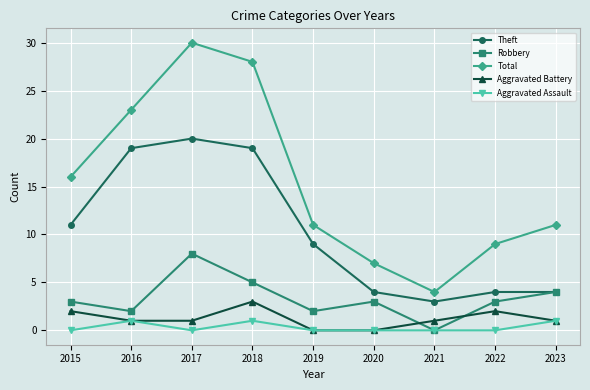

Reading left to right, extract all data points from this chart.

Theft: 2015=11	2016=19	2017=20	2018=19	2019=9	2020=4	2021=3	2022=4	2023=4
Robbery: 2015=3	2016=2	2017=8	2018=5	2019=2	2020=3	2021=0	2022=3	2023=4
Total: 2015=16	2016=23	2017=30	2018=28	2019=11	2020=7	2021=4	2022=9	2023=11
Aggravated Battery: 2015=2	2016=1	2017=1	2018=3	2019=0	2020=0	2021=1	2022=2	2023=1
Aggravated Assault: 2015=0	2016=1	2017=0	2018=1	2019=0	2020=0	2021=0	2022=0	2023=1